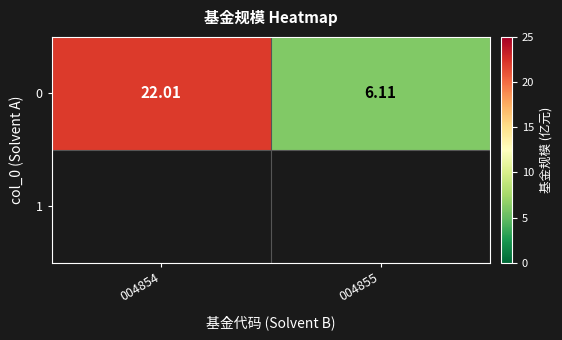

How many values are below 22?

1